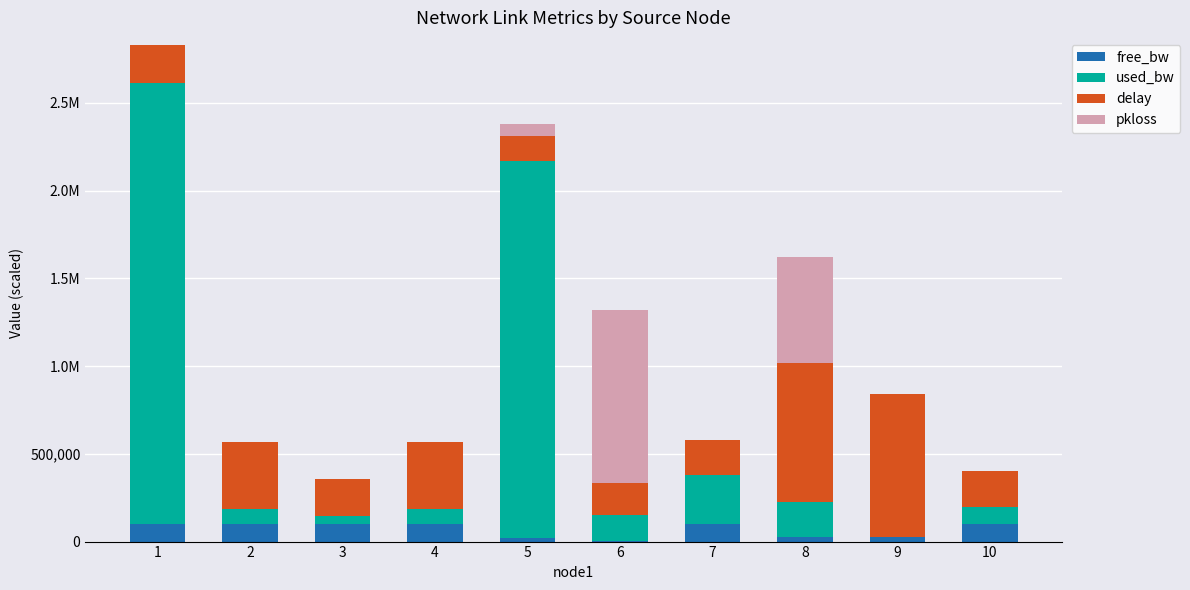

What are all the series names shown in the legend?

free_bw, used_bw, delay, pkloss